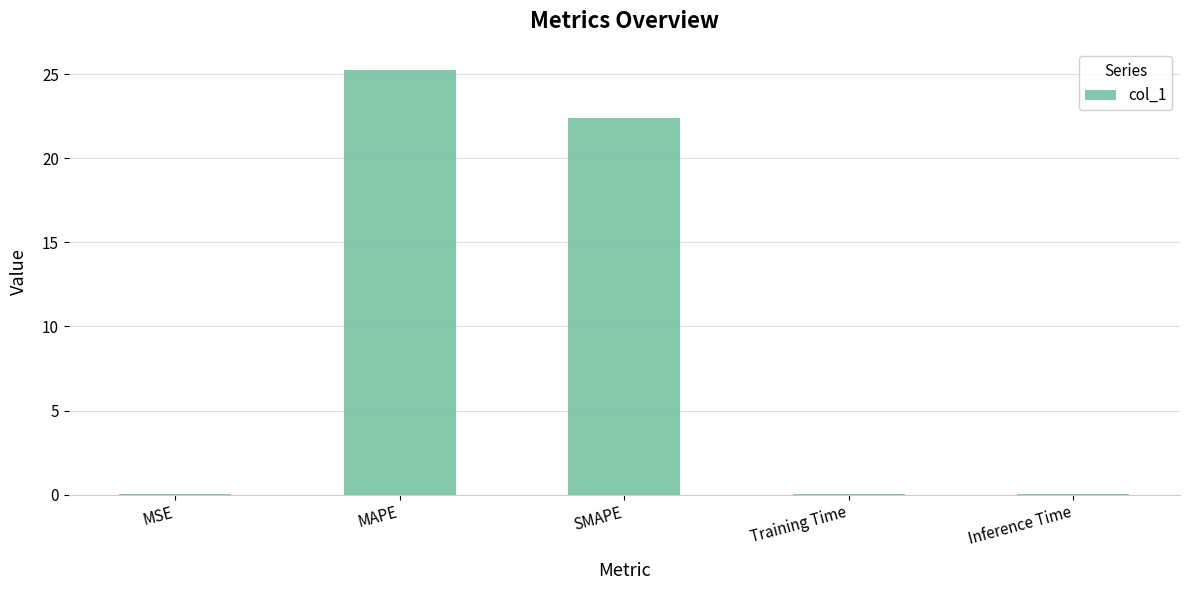

What is the sum of all values?

47.7